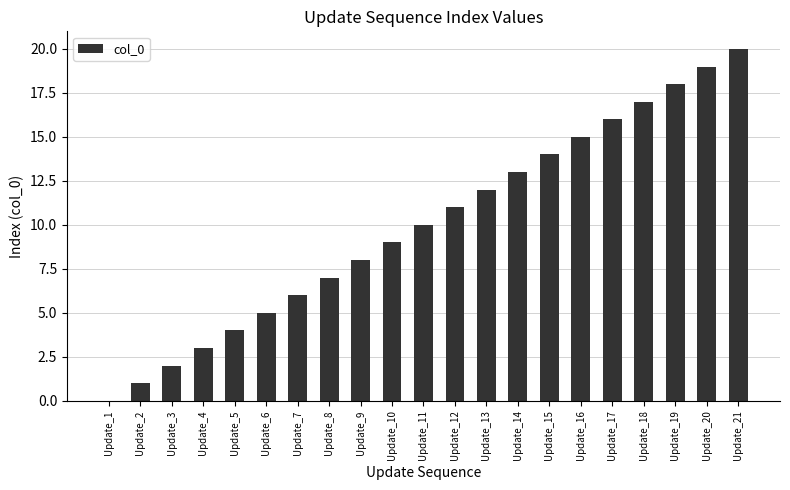

Approximately how many times larger is the value at Update_18 compared to Update_9?

2.1